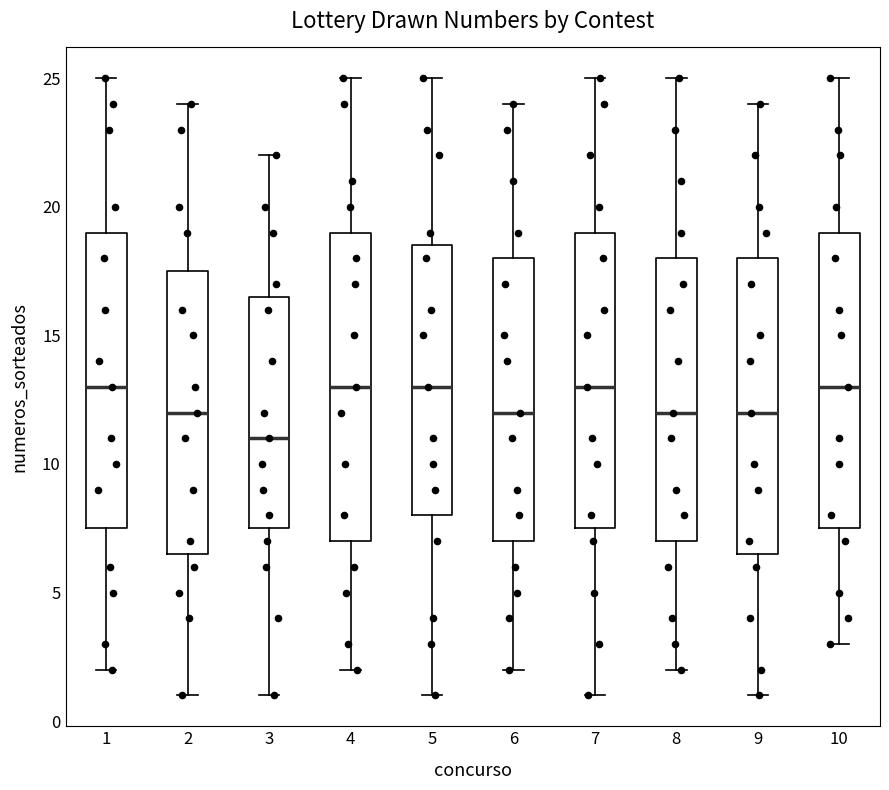

Where is the upper edge of the box at x = 9 on the y-axis? The values are not printed on the chart, so give them approximately, as read against the axis.

18.0